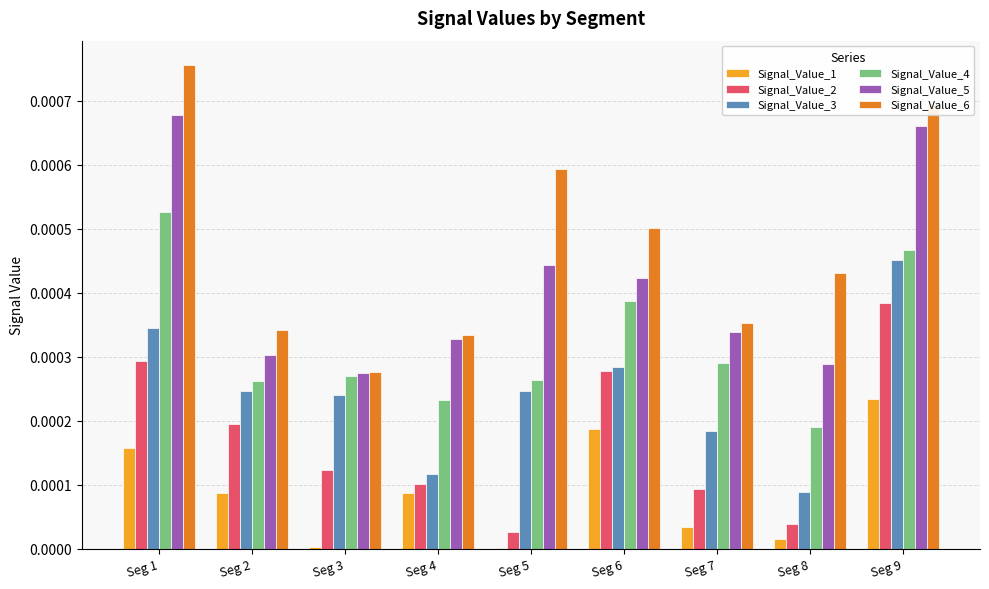

Are the bars grouped side by side (vs. stacked)?

Yes